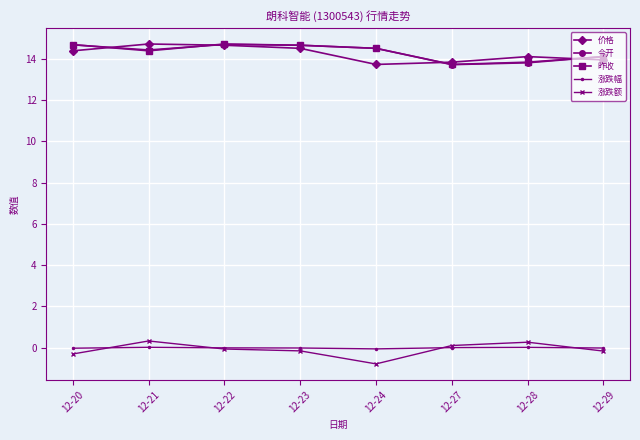

True or false: 涨跌幅 has more than 1 interior local peaks.

True